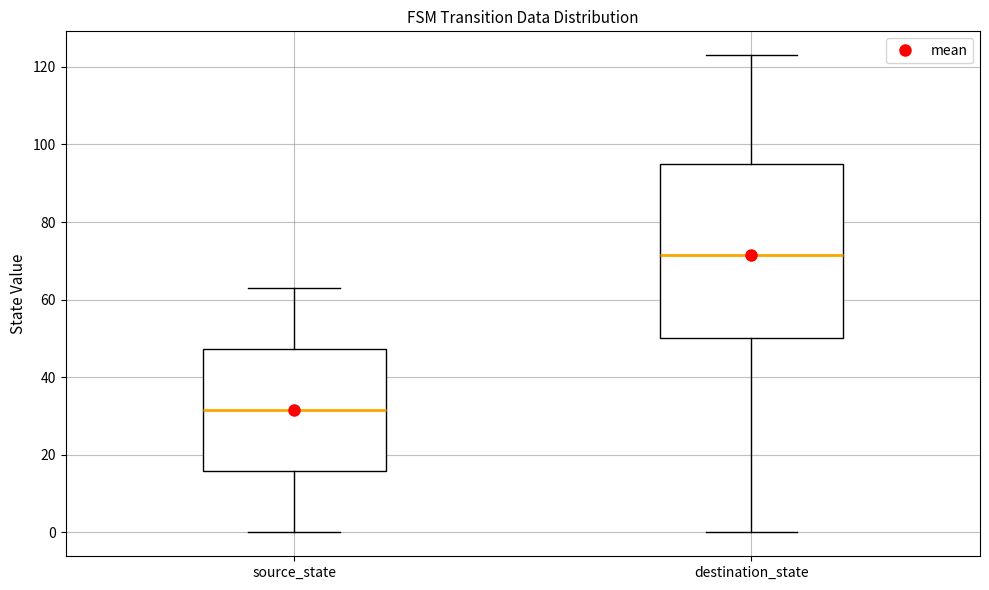

Reading left to right, transcribe this box plot: for each box, give where its median line is, the range the box spans, and where its two whiskers end, as read against the y-axis. The values are not printed on the chart, so give them approximately, as read against the axis.

source_state: median 32, box 16 to 48, whiskers 0 to 64
destination_state: median 72, box 50 to 96, whiskers 0 to 124